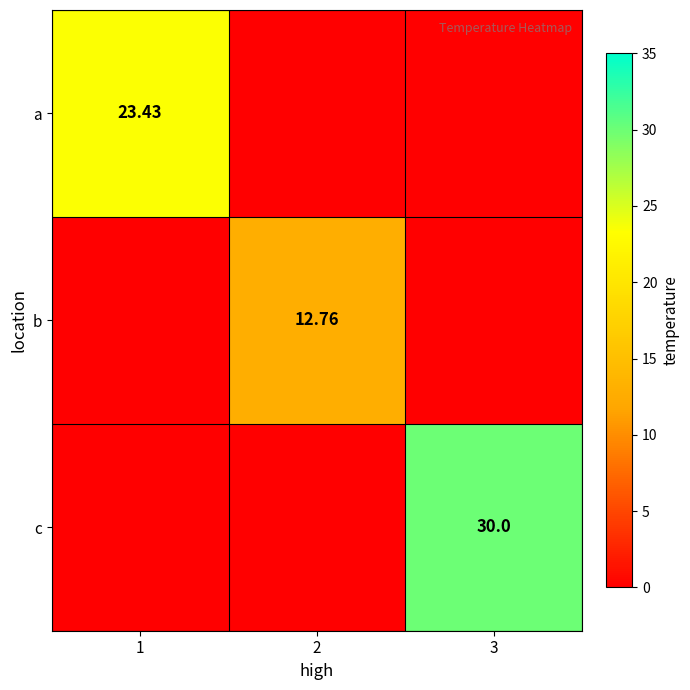

Is the value of c at 3 greater than the value of a at 1?

Yes